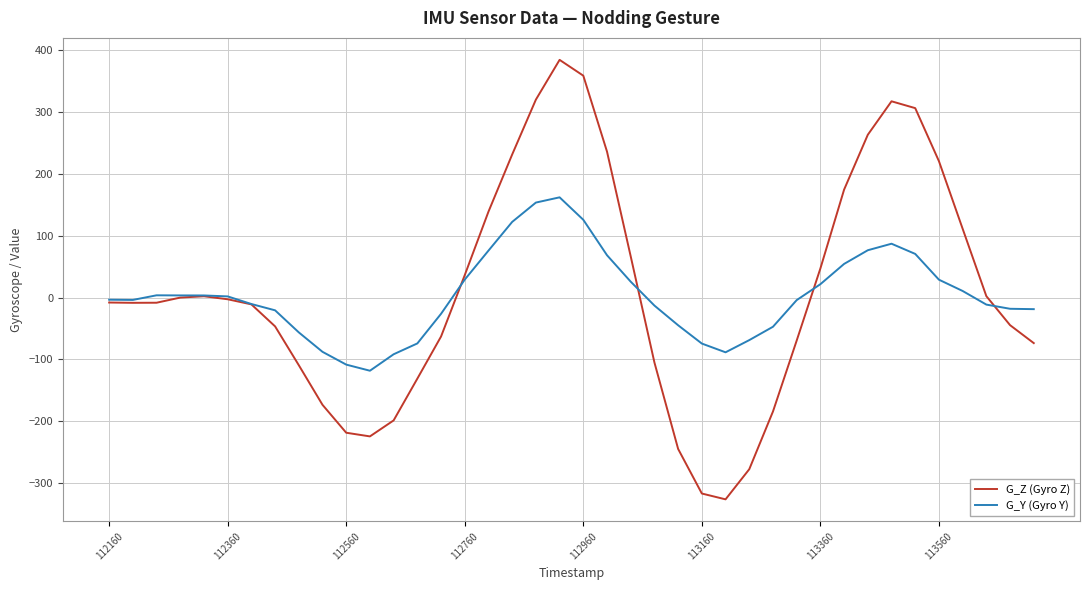

True or false: G_Z (Gyro Z) and G_Y (Gyro Y) cross at least once.

True